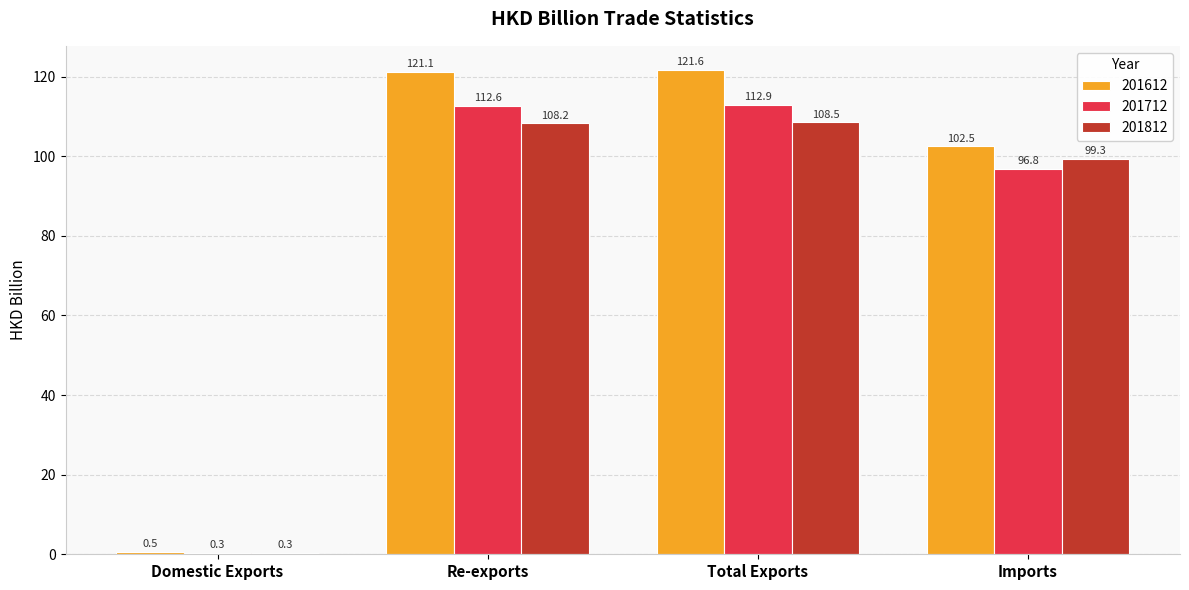

Is the value of 201612 at Imports greater than the value of 201712 at Imports?

Yes